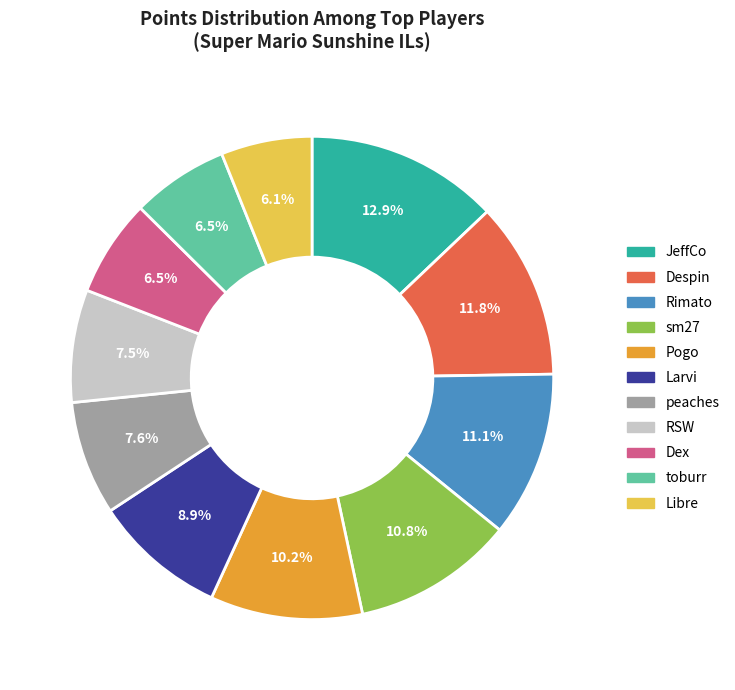

Count the number of slices in the pie.

11